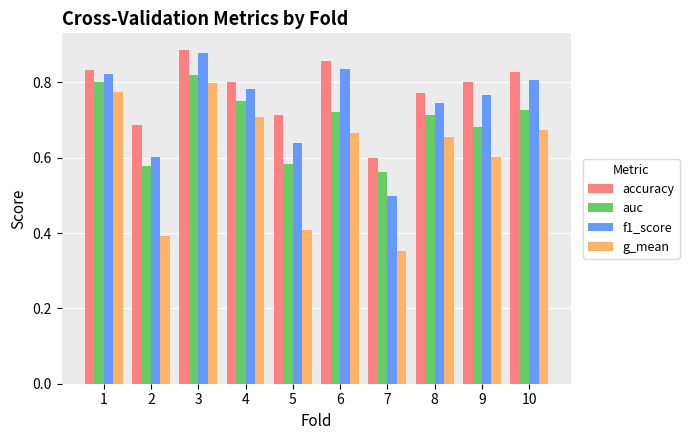

What is the difference between the maximum and second lowest values in the accuracy series?

0.2